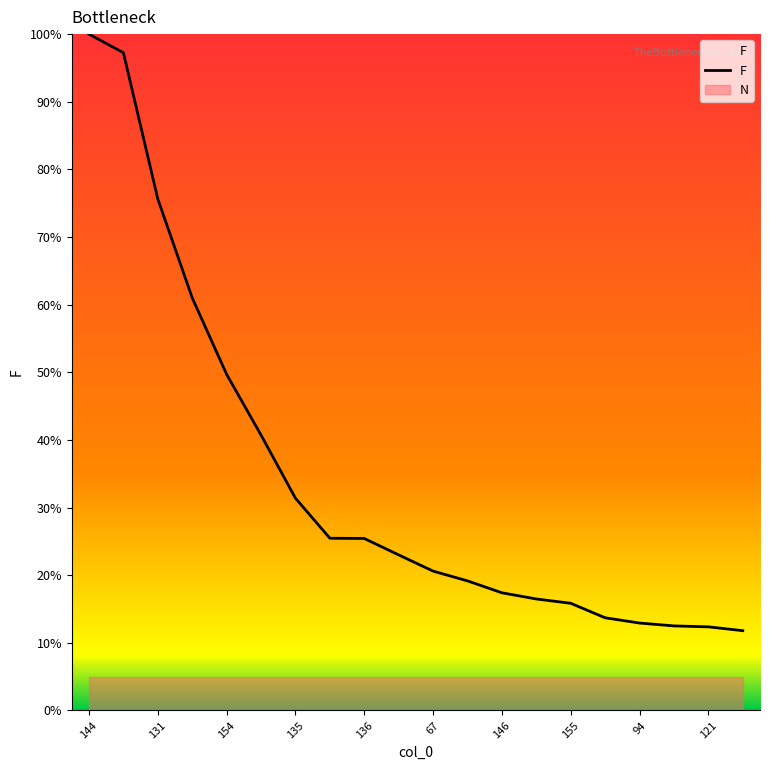

What position from the left is 121?

19